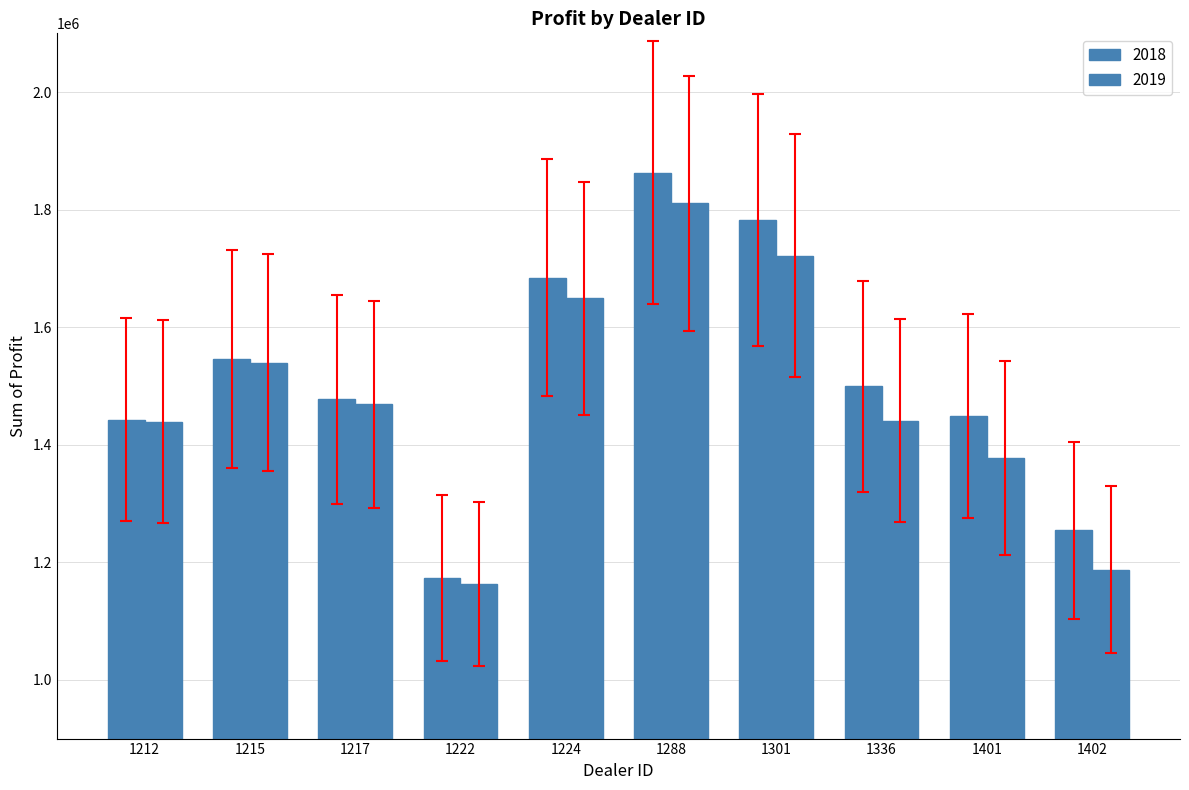

How many bars are there in total?

20